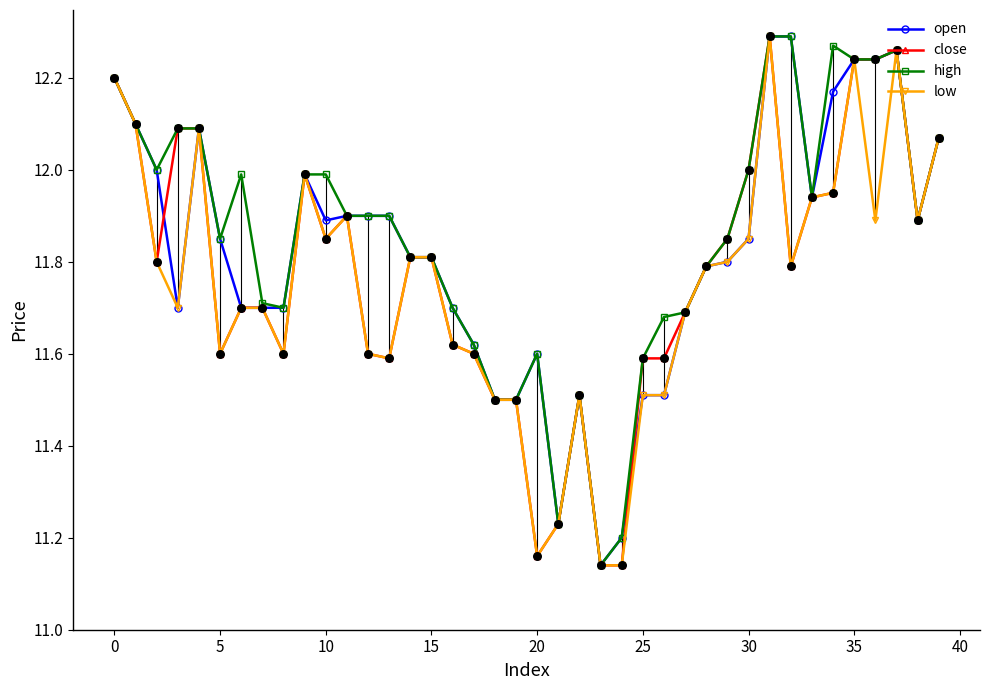

True or false: open has more than 1 points higher than both neighbors.

True